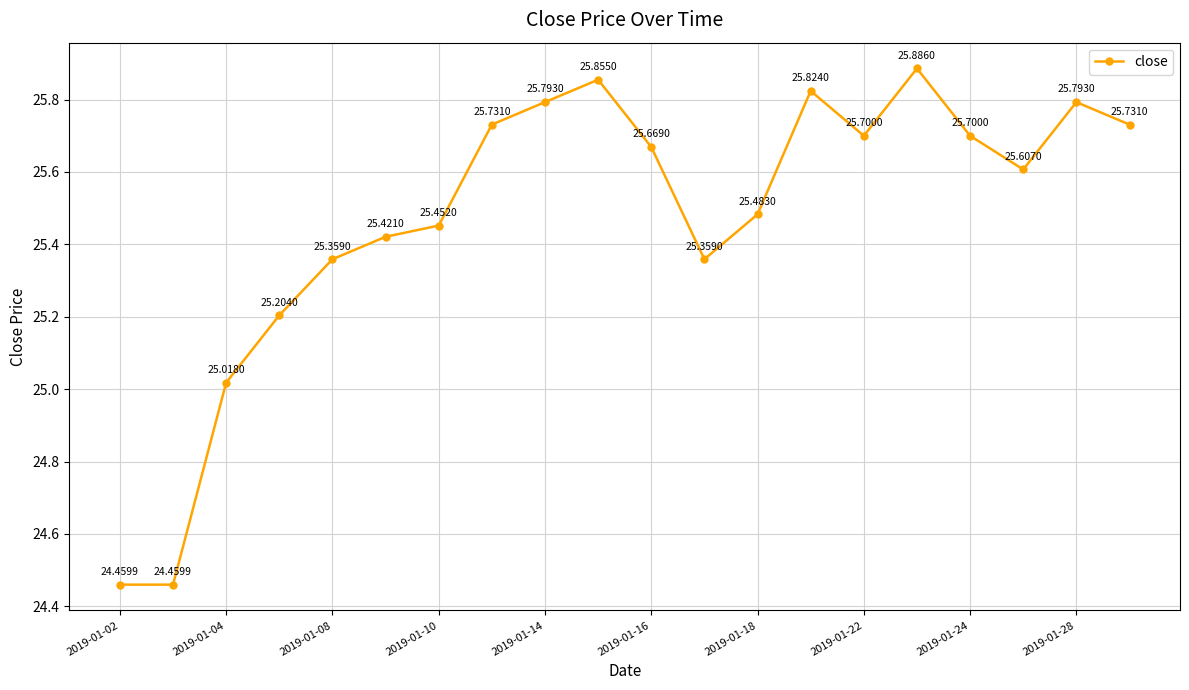

What is the sum of all values?

509.5